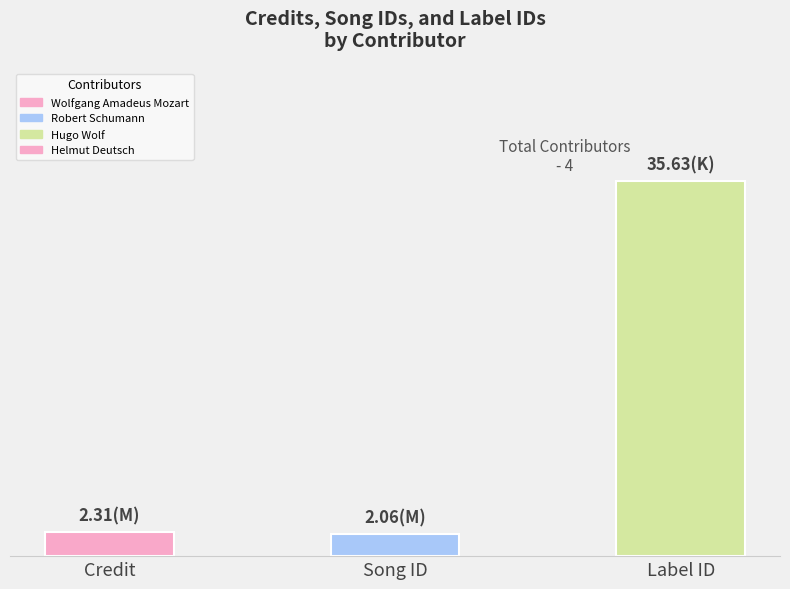

Between Label ID and Song ID, which is larger?

Label ID